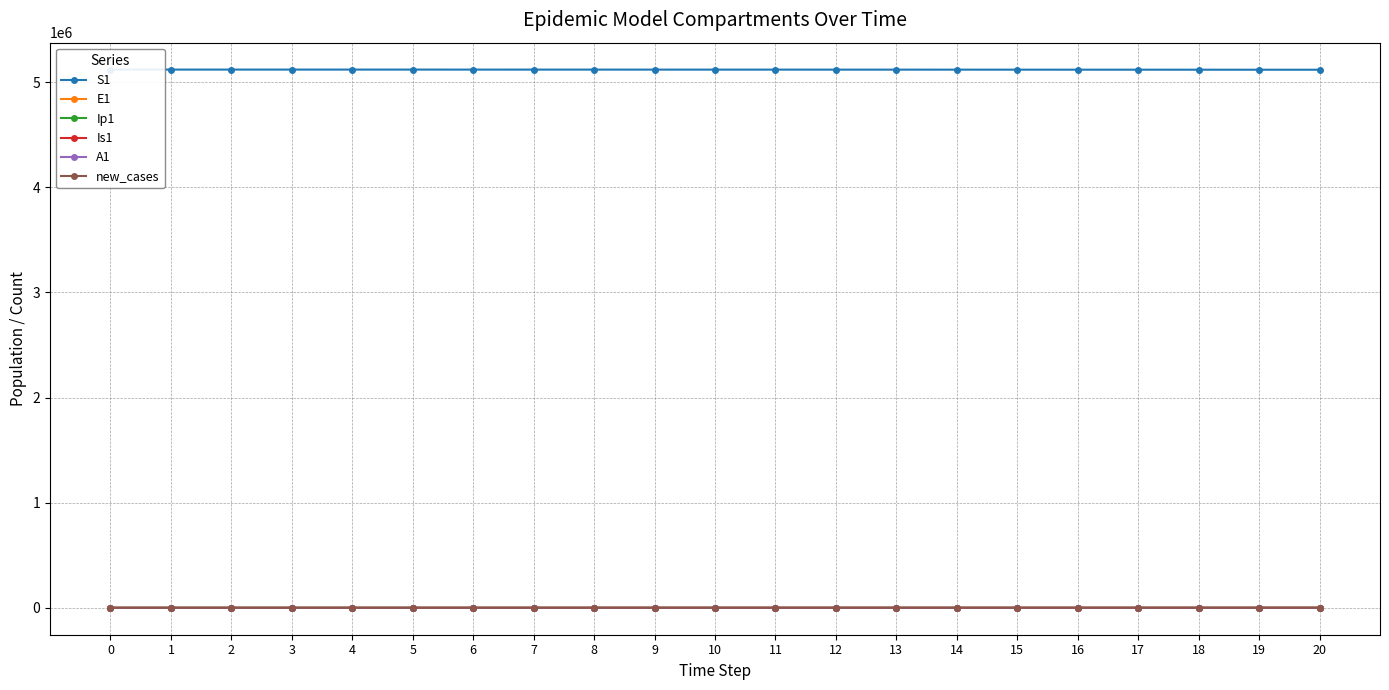

True or false: Is1 and A1 intersect in this chart.

False